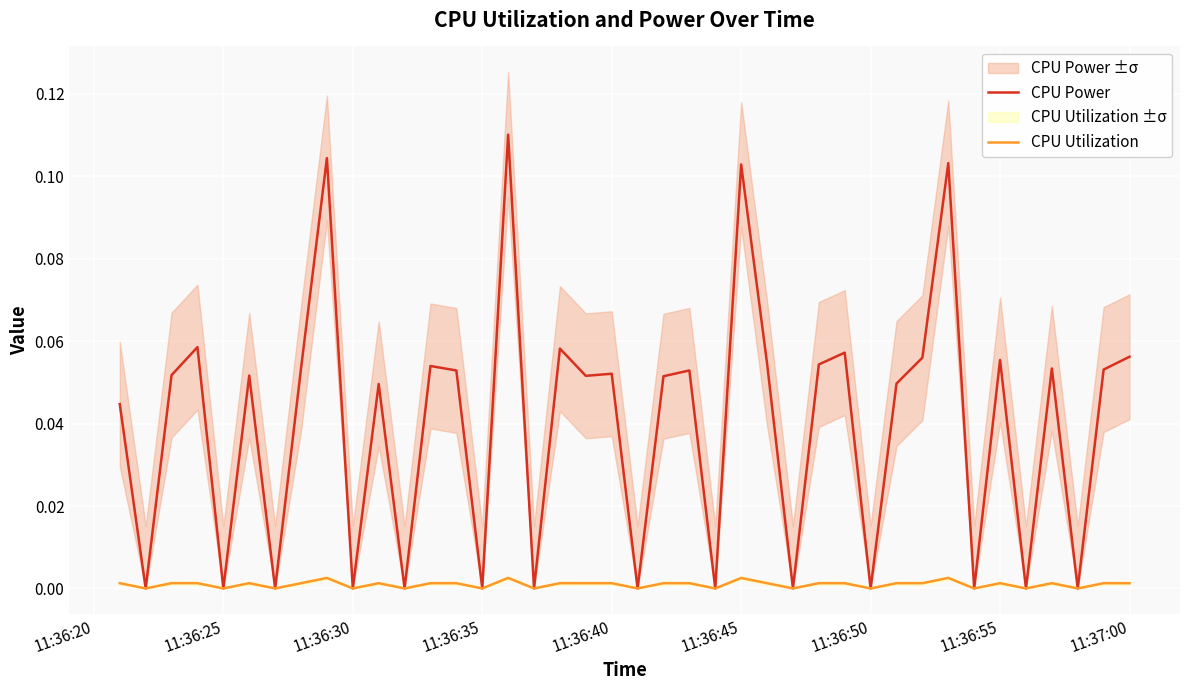

The value of CPU Utilization at 11:36:30 is 0.0. True or false?

True